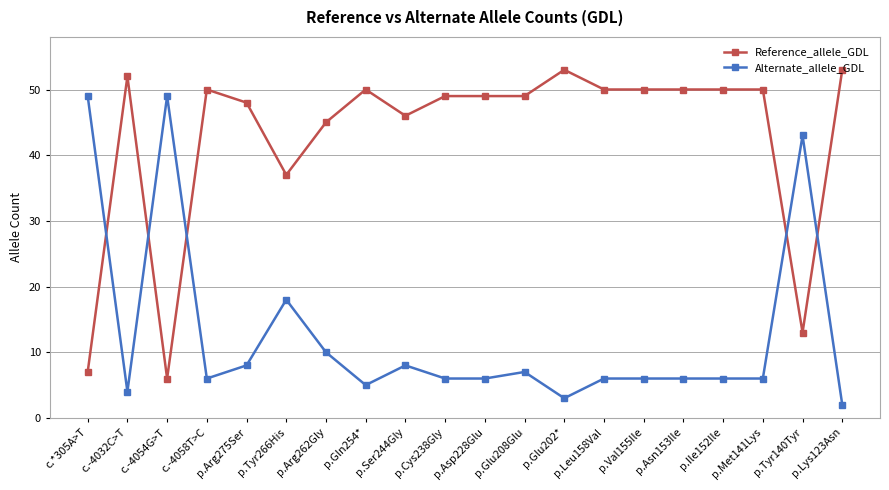

True or false: Reference_allele_GDL has a value of 50 at p.Leu158Val.

True